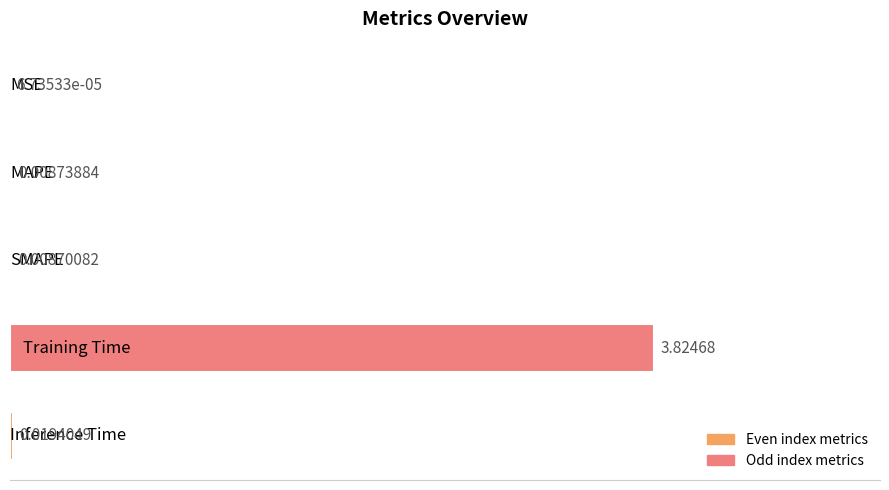

What is the sum of all values?

3.9